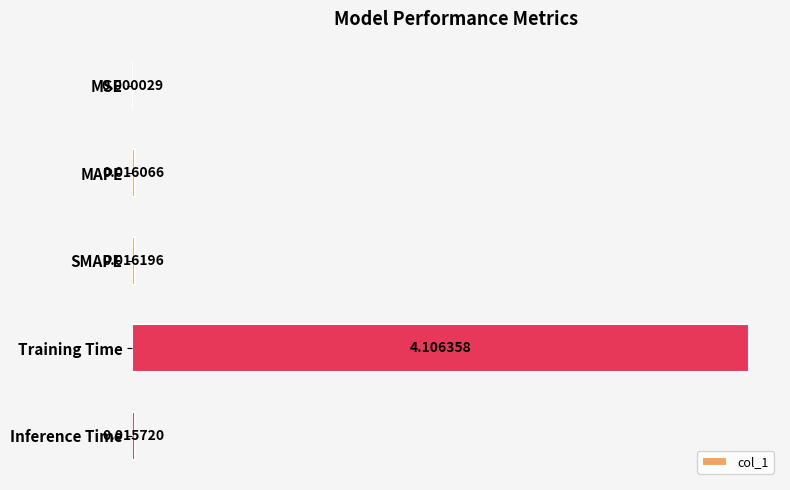

What is the change in value from MAPE to Training Time?

+4.1